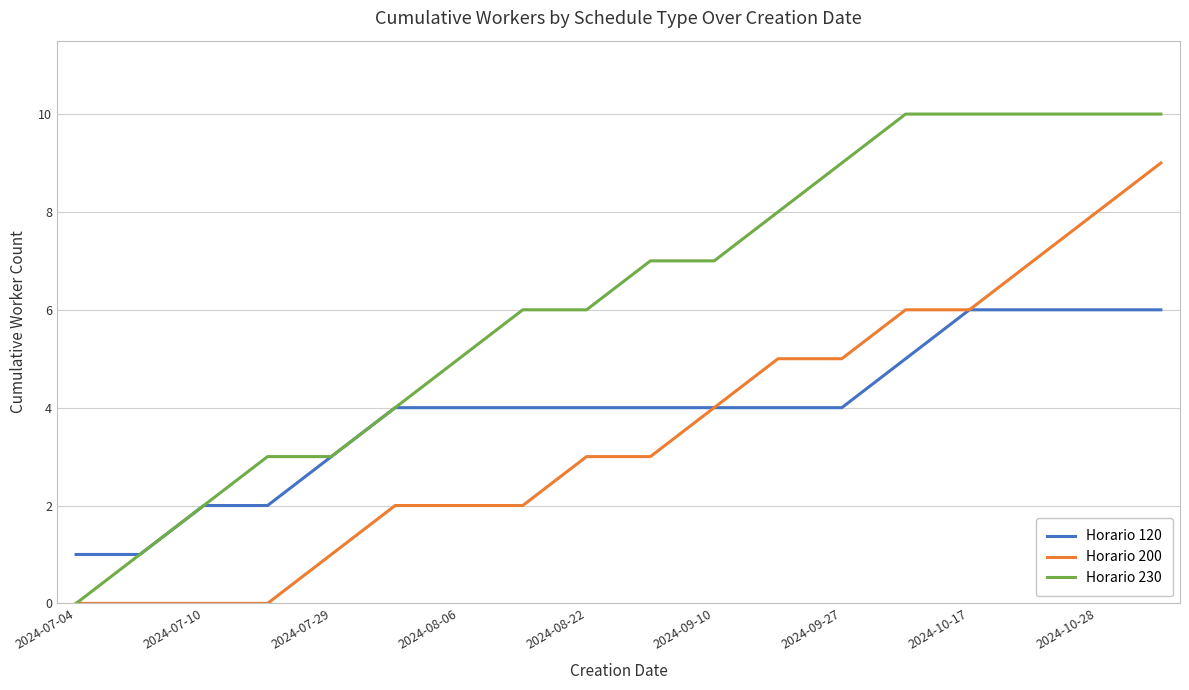

What are all the series names shown in the legend?

Horario 120, Horario 200, Horario 230